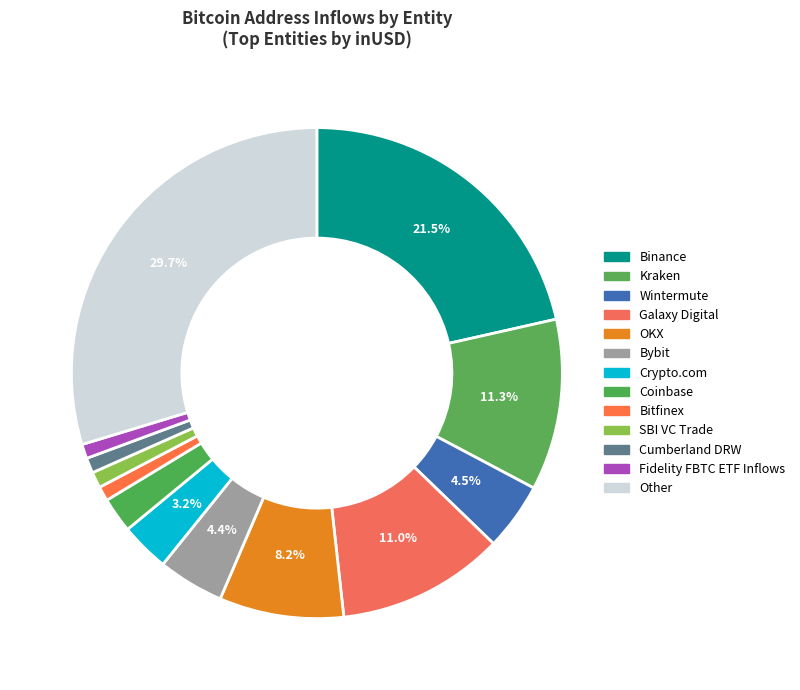

Approximately how many times larger is the value at Coinbase compared to Galaxy Digital?

0.2